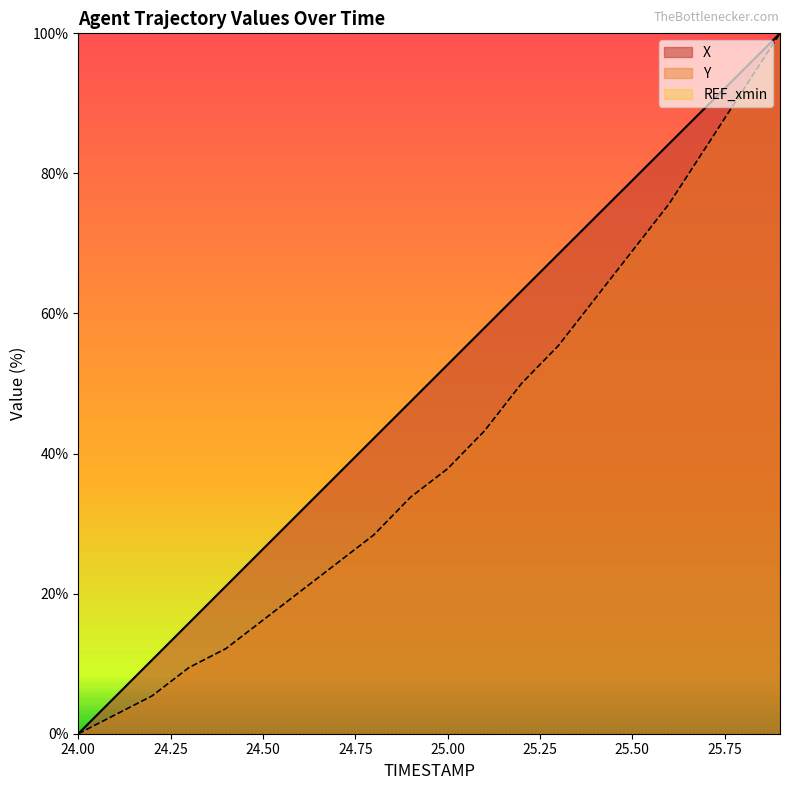

Reading left to right, list all the values displayed in this chart.

X: 0.0	5.3	10.5	15.8	21.1	26.4	31.6	36.9	42.2	47.4	52.7	58.0	63.2	68.5	73.7	79.0	84.2	89.5	94.7	100.0
Y: 0.0	2.7	5.4	9.5	12.2	16.2	20.3	24.3	28.4	33.8	37.8	43.2	50.0	55.4	62.2	68.9	75.7	83.8	91.9	100.0